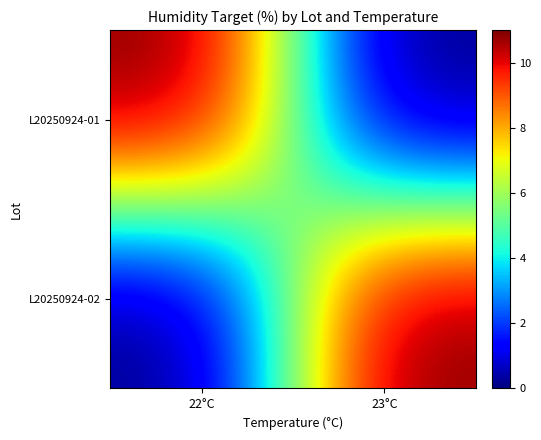

Reading right to left, transcribe all the data shown in this chart.

L20250924-01: 23°C=0	22°C=11
L20250924-02: 23°C=11	22°C=0